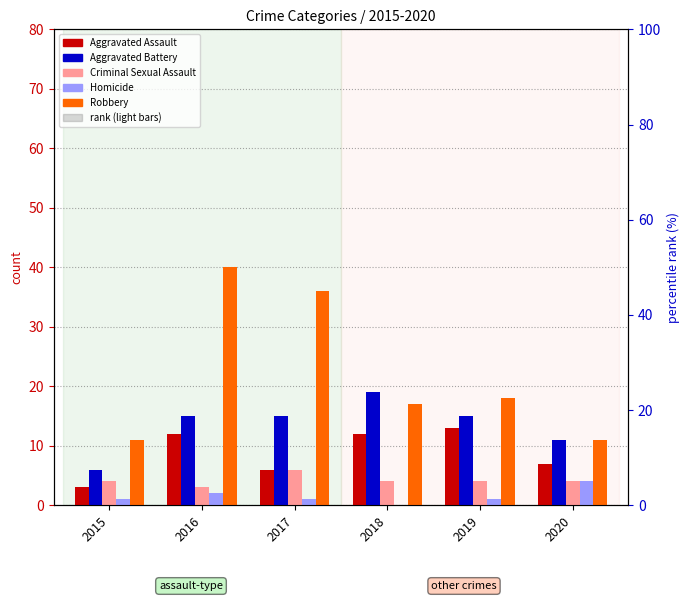

What are all the series names shown in the legend?

Aggravated Assault, Aggravated Battery, Criminal Sexual Assault, Homicide, Robbery